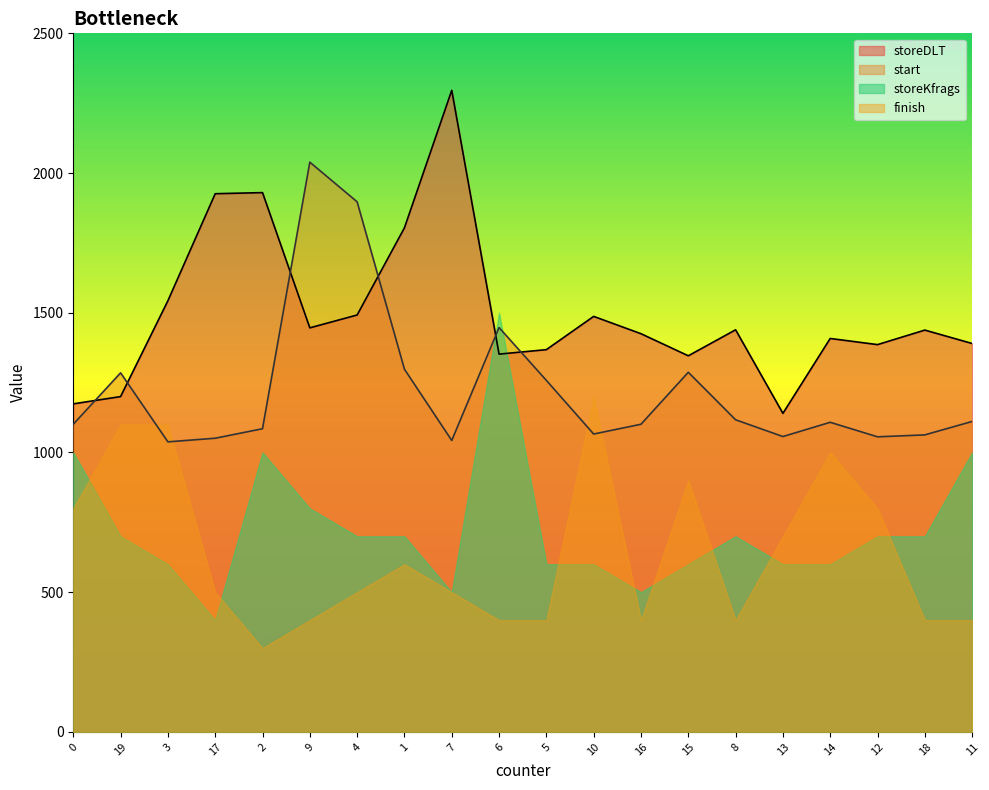

The start series shows 3336 at 4. True or false?

False